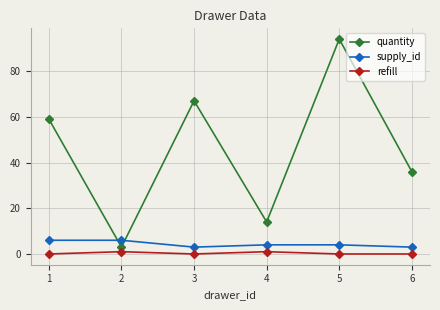

Rank the categories by quantity value from highest to lowest.

5, 3, 1, 6, 4, 2